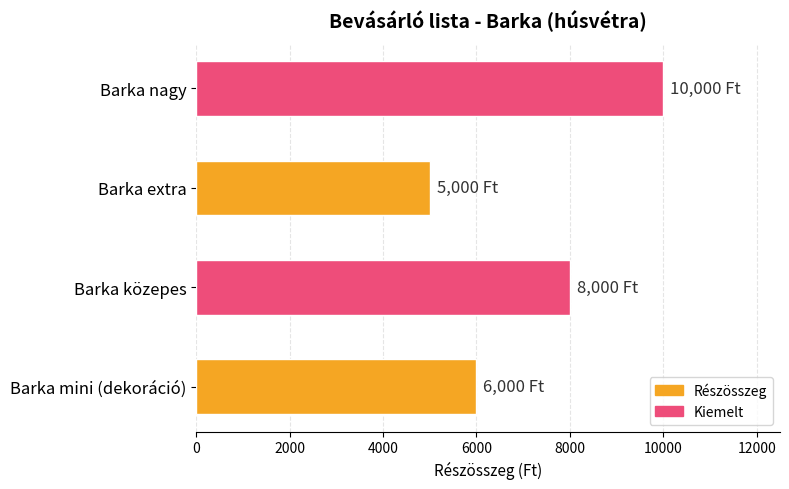

What is the sum of all values?

29000